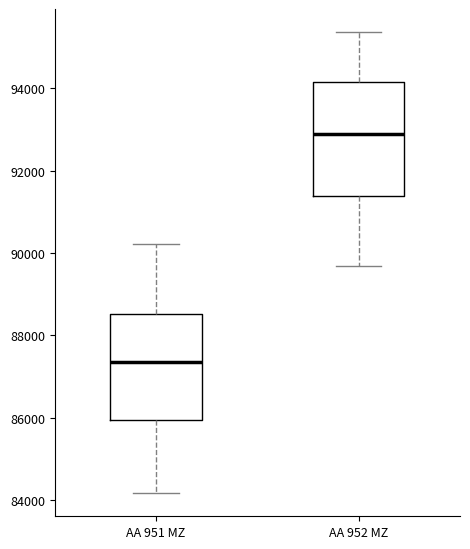

Reading left to right, read every box against the y-axis: the position of its median line, the range the box covers, and the ends of its whiskers. The values are not printed on the chart, so give them approximately, as read against the axis.

AA 951 MZ: median 87400, box 86000 to 88600, whiskers 84200 to 90200
AA 952 MZ: median 93000, box 91400 to 94200, whiskers 89600 to 95400